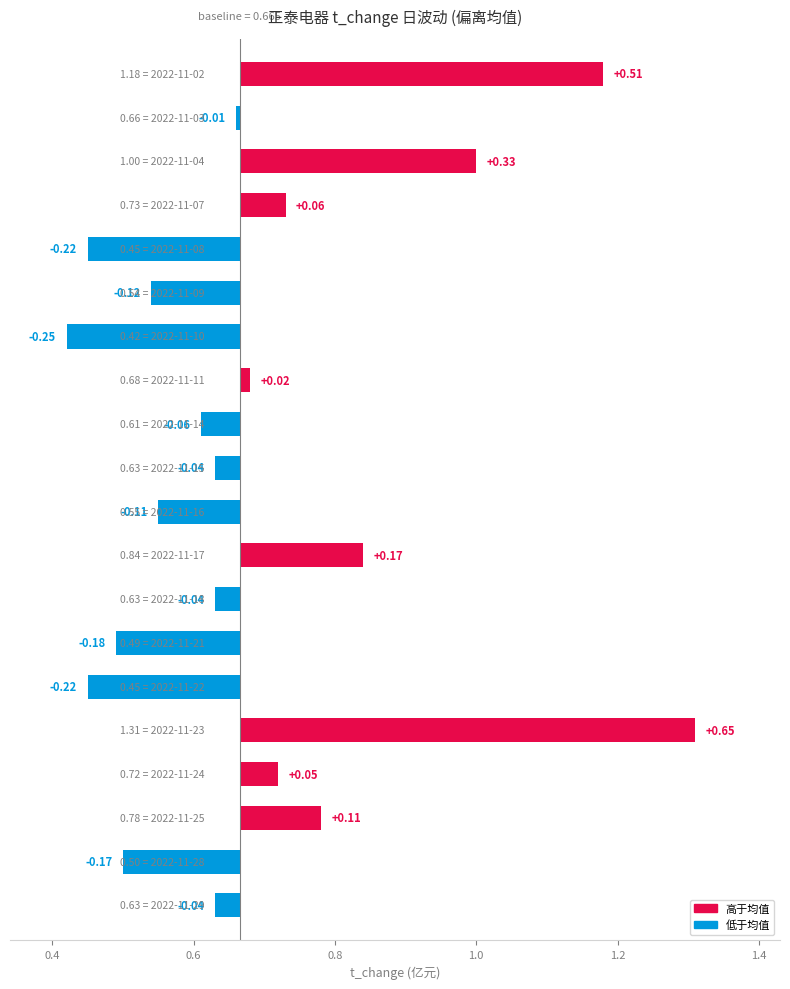

What is the change in value from 2022-11-29 to 2022-11-17?

+0.2